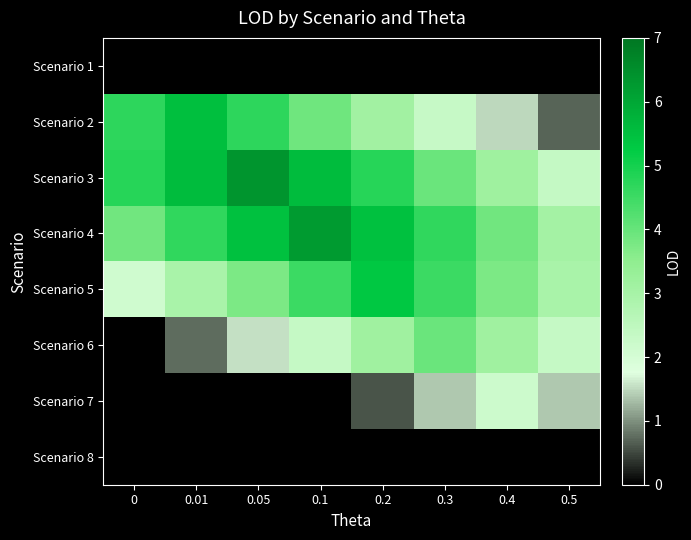

Rank the series at 0 from lowest to highest value.

Scenario 1, Scenario 6, Scenario 7, Scenario 8, Scenario 5, Scenario 4, Scenario 2, Scenario 3